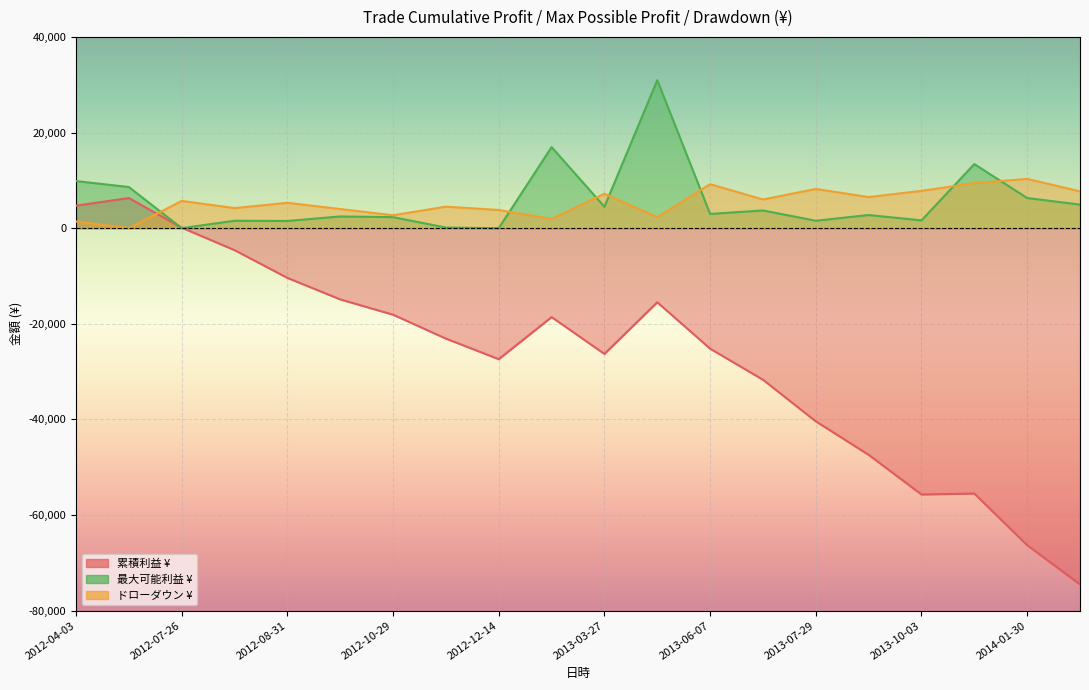

What is the maximum value shown in the chart?

30950